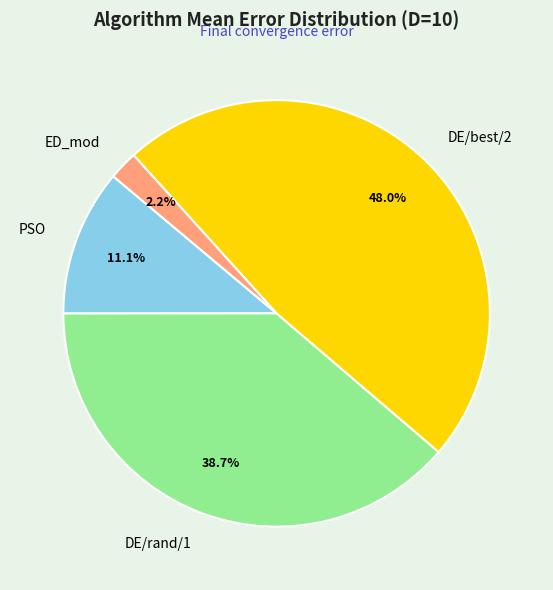

To the nearest percent, what is the difference between the largest and smallest slice percentages?

46%